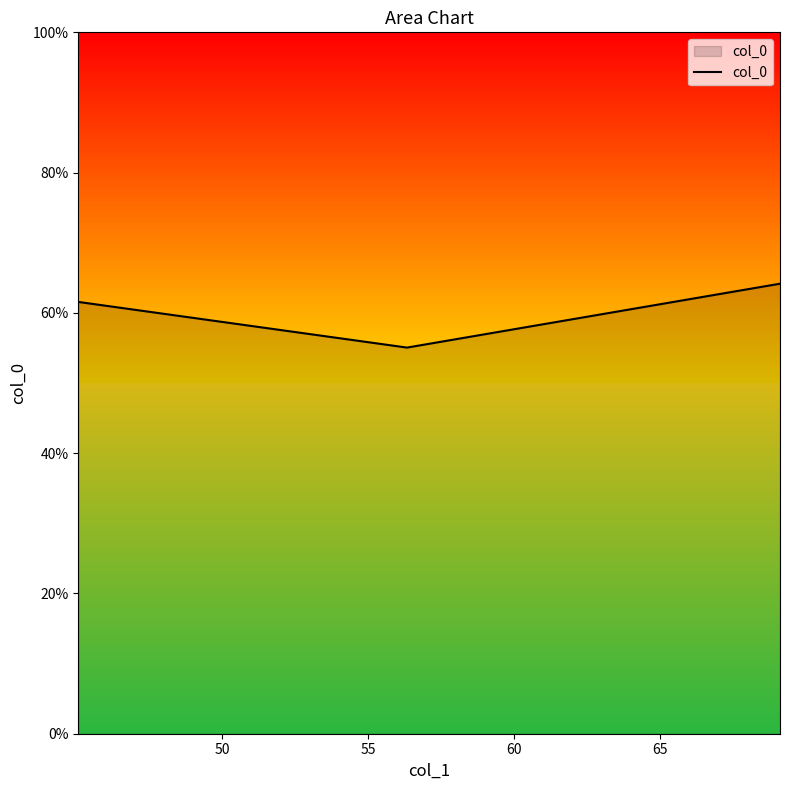

What is the average value?

60.3